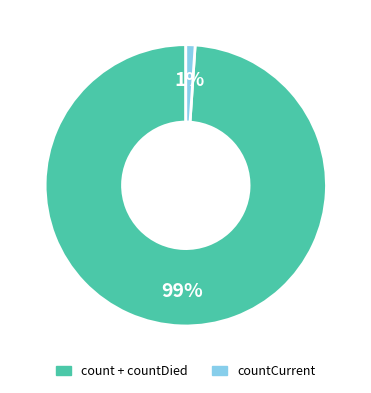

To the nearest percent, what is the difference between the largest and smallest slice percentages?

98%